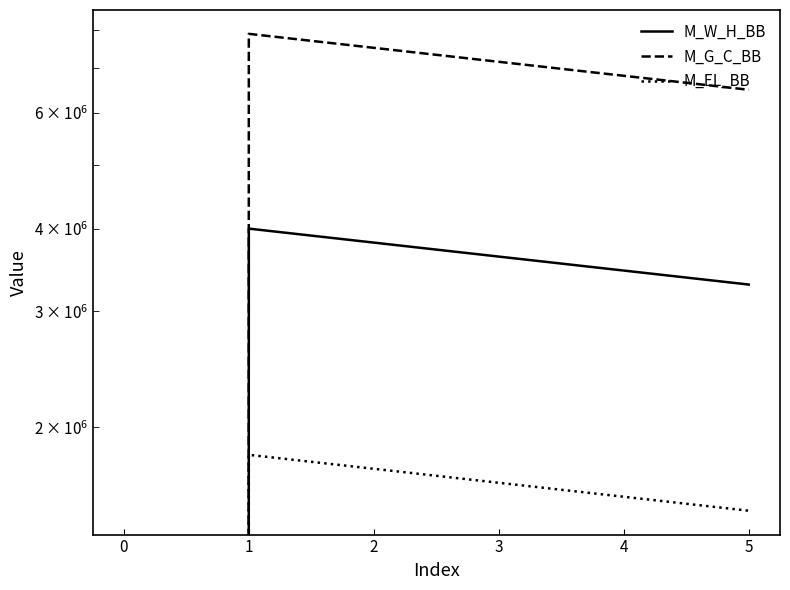

What is the greatest value displayed?

7897959.2